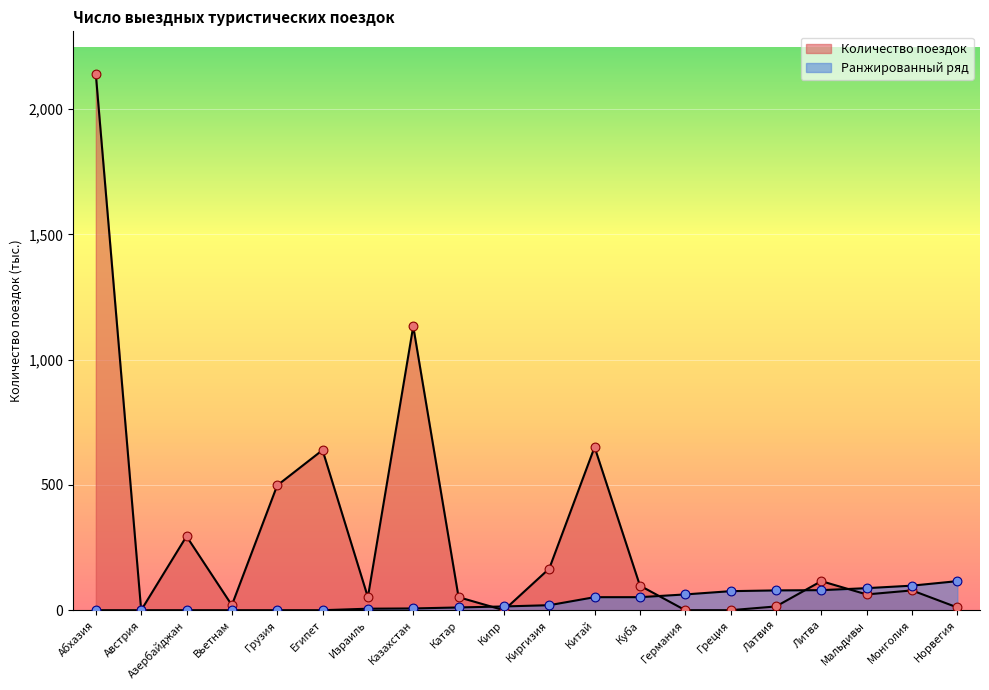

Which series has the largest Y range (max minus min)?

Количество поездок